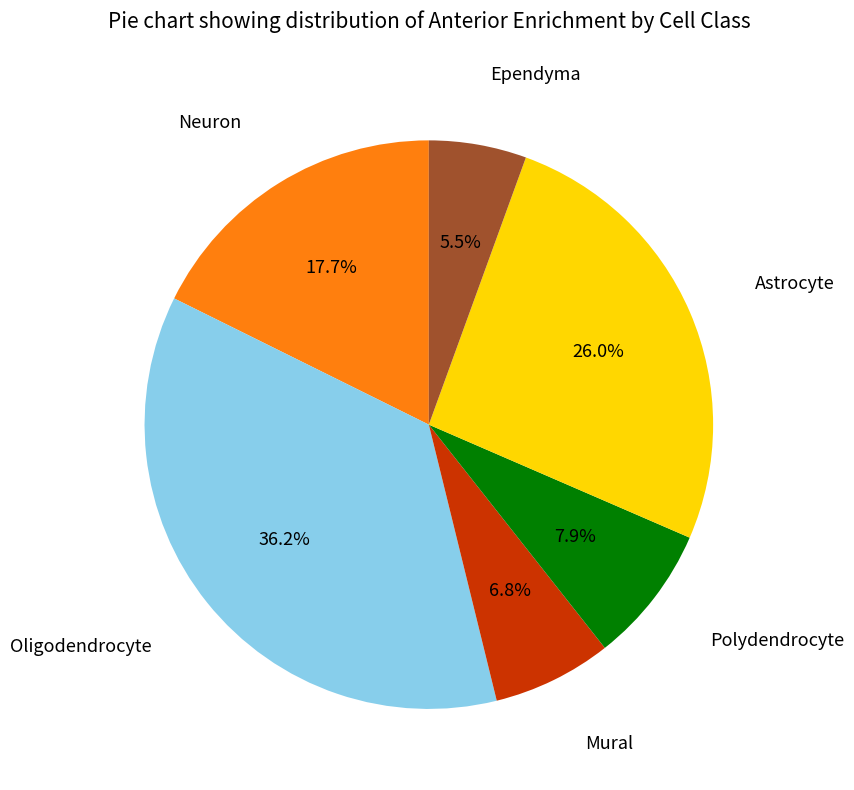

How many segments does this pie chart have?

6